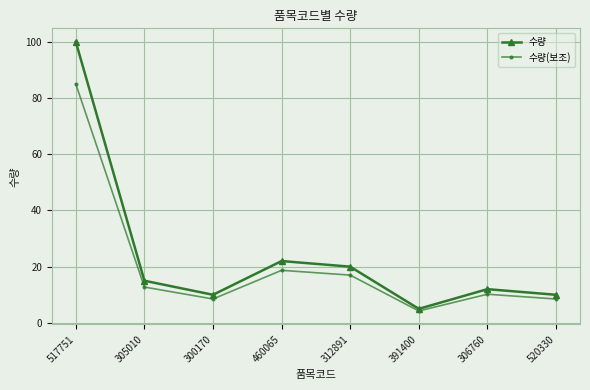

What is the highest value of the 수량 series?

100.0